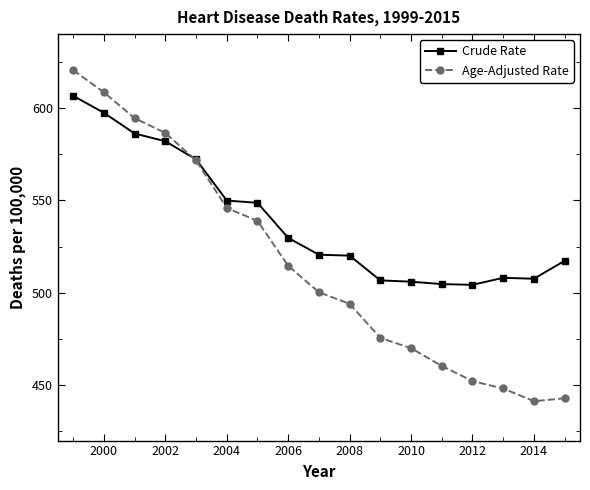

Is this an area chart (filled region under the line)?

No